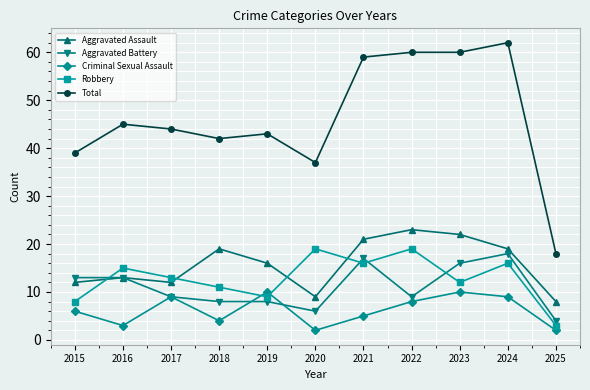

At how many categories does at least one series exceed 41?

8